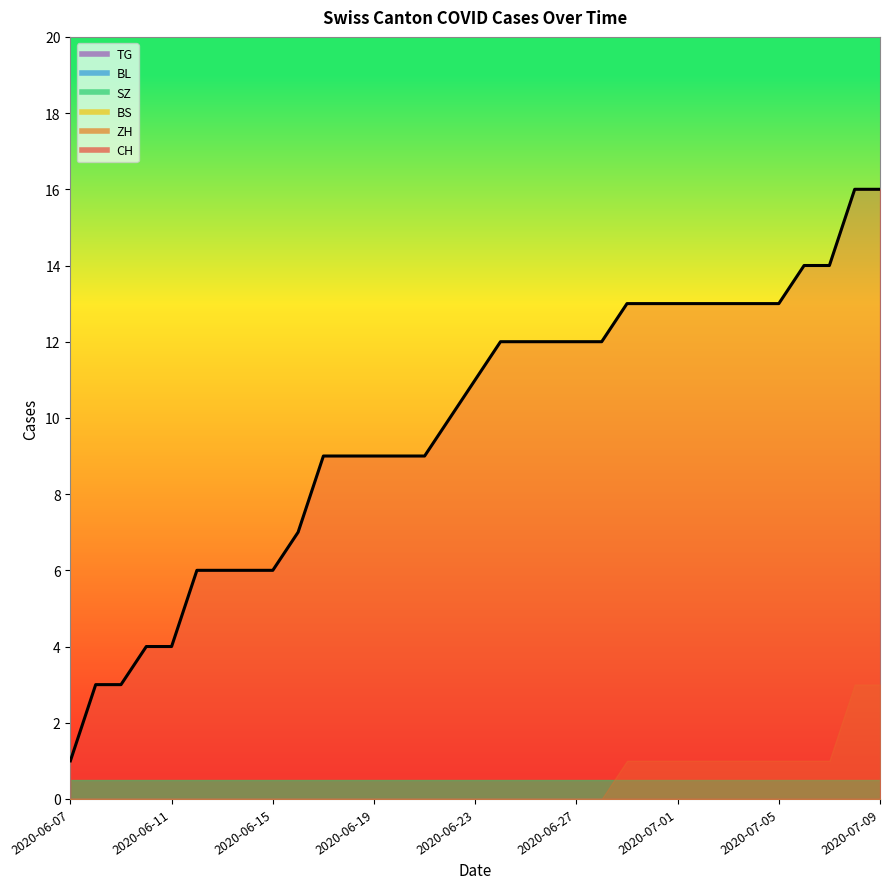

What is the sum of all ZH values?

15